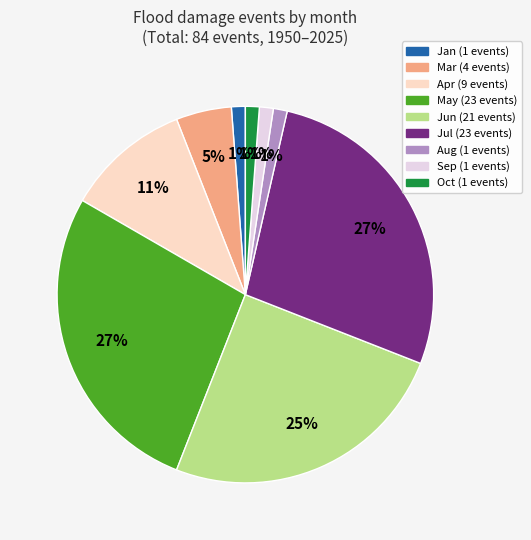

Is there any slice that represents more than half of the pie?

No